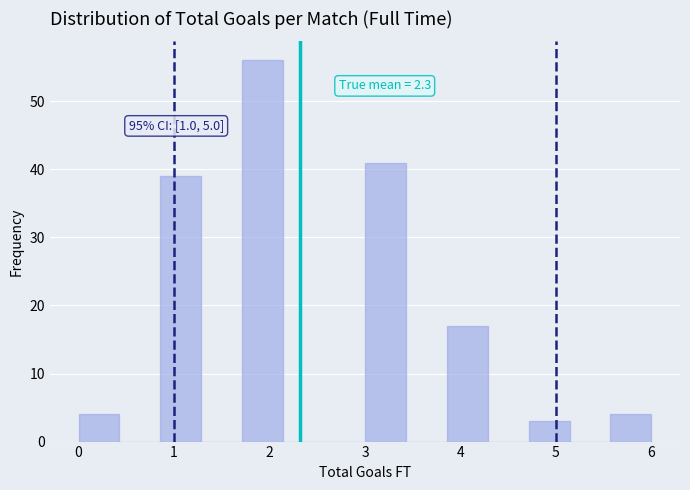

Over which range of the x-axis is the bar tallest?

1.7 to 2.1